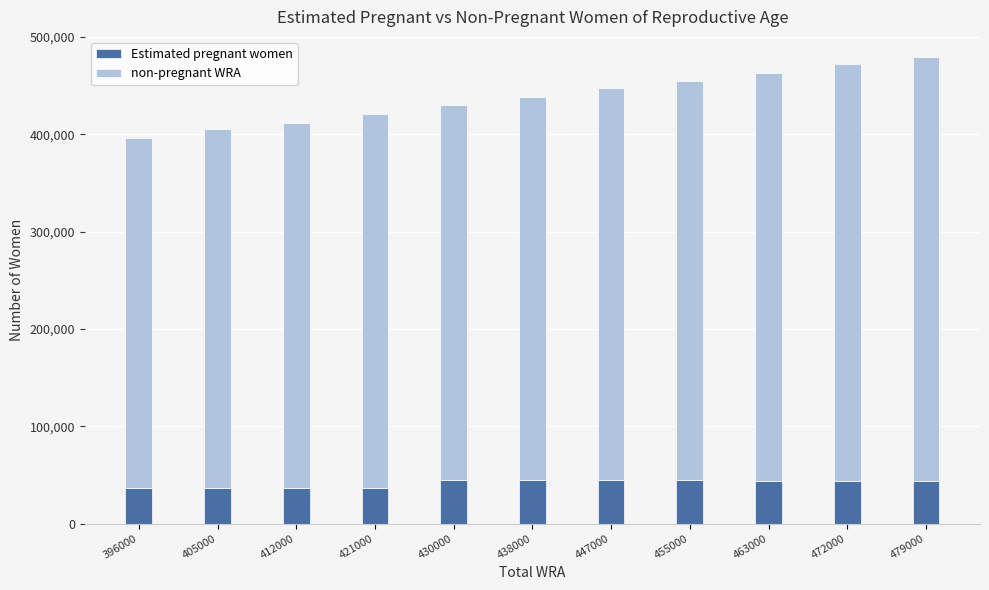

What is the total value across all series at 463000?

463000.0